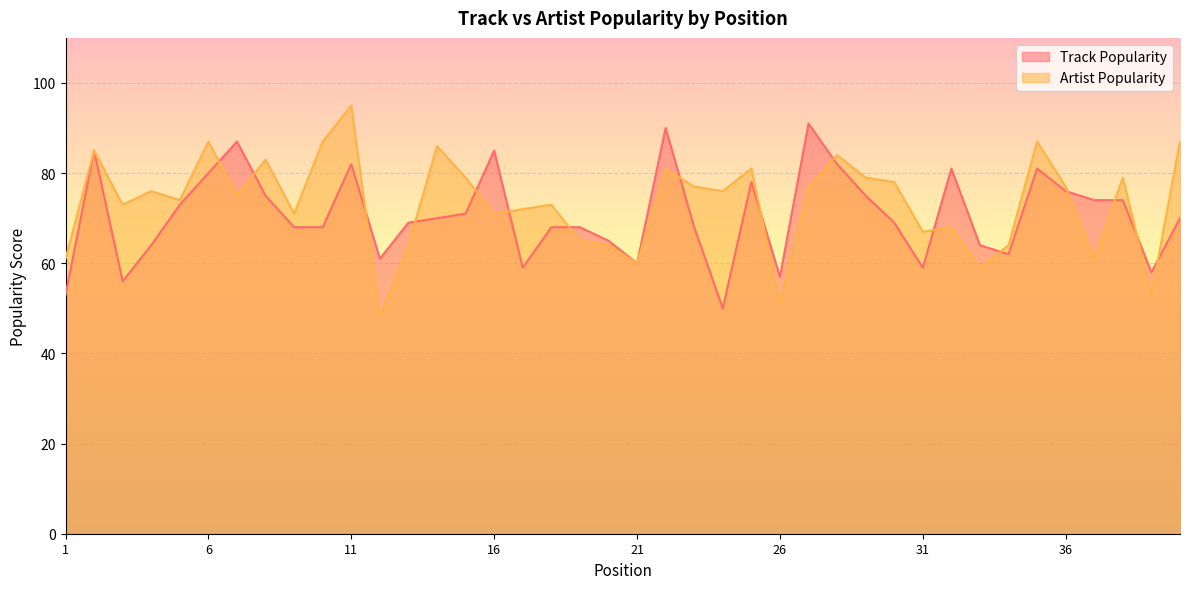

Reading right to left, extract all data points from this chart.

Track Popularity: 40=70	39=58	38=74	37=74	36=76	35=81	34=62	33=64	32=81	31=59	30=69	29=75	28=82	27=91	26=57	25=78	24=50	23=68	22=90	21=60	20=65	19=68	18=68	17=59	16=85	15=71	14=70	13=69	12=61	11=82	10=68	9=68	8=75	7=87	6=80	5=73	4=64	3=56	2=85	1=53
Artist Popularity: 40=87	39=53	38=79	37=61	36=77	35=87	34=64	33=59	32=68	31=67	30=78	29=79	28=84	27=77	26=51	25=81	24=76	23=77	22=81	21=60	20=64	19=65	18=73	17=72	16=71	15=79	14=86	13=64	12=48	11=95	10=87	9=71	8=83	7=75	6=87	5=74	4=76	3=73	2=85	1=61